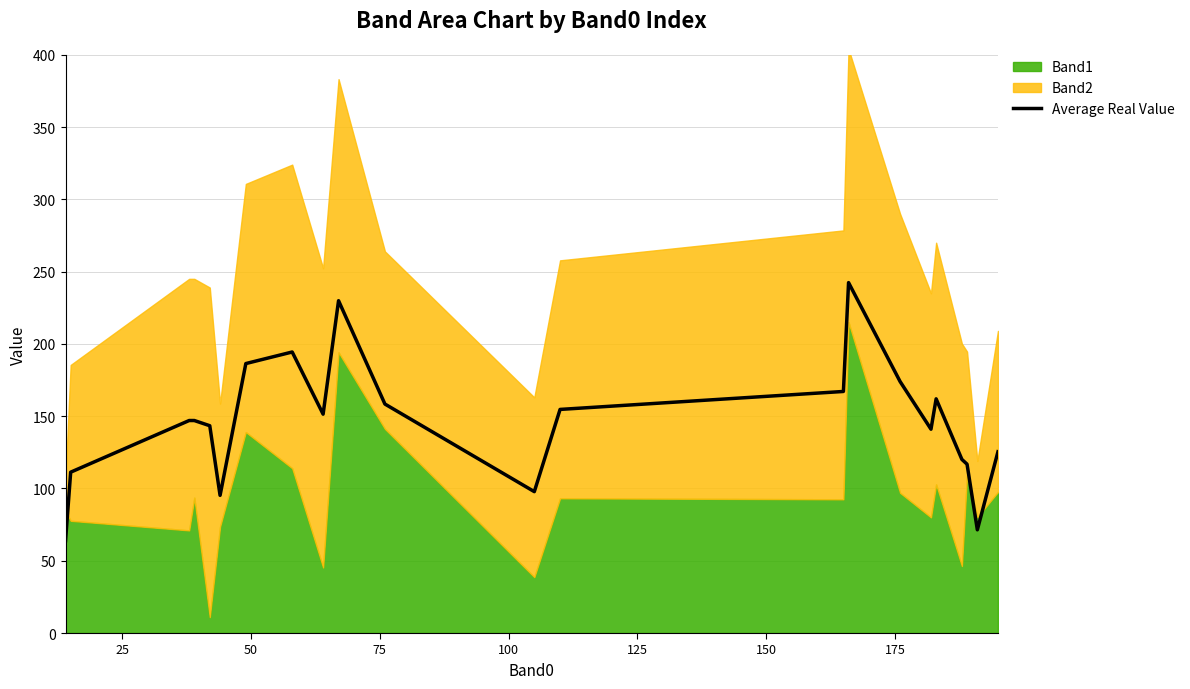

How many lines are shown in the chart?

1